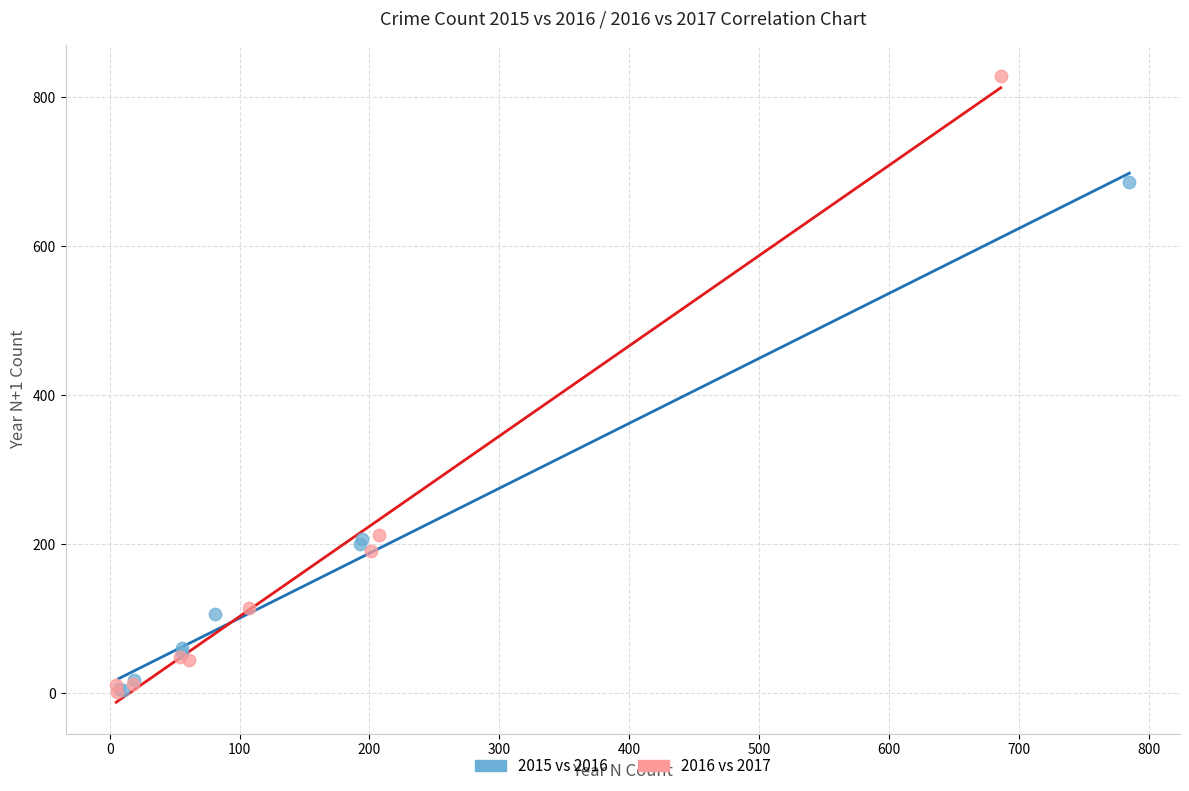

Which series reaches the maximum Y coordinate?

2016 vs 2017